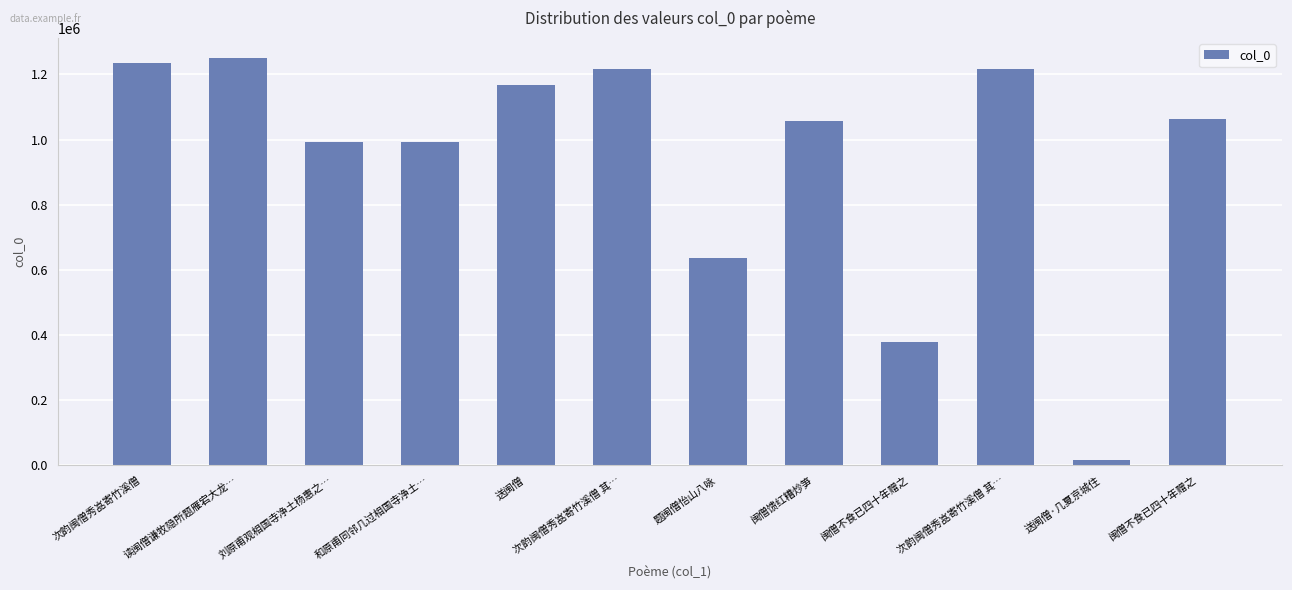

Between 闽僧馈红糟炒笋 and 闽僧不食已四十年赠之, which is larger?

闽僧不食已四十年赠之